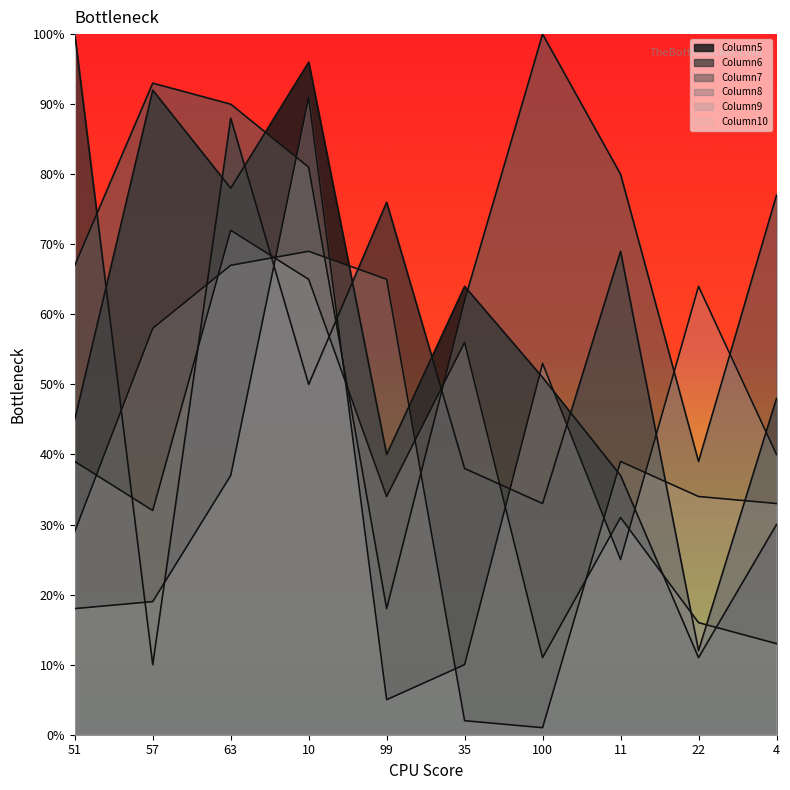

Reading left to right, what are all the values shown in this chart?

Column5: 51=45	57=92	63=78	10=96	99=40	35=64	100=51	11=37	22=11	4=30
Column6: 51=100	57=10	63=88	10=50	99=76	35=38	100=33	11=69	22=12	4=48
Column7: 51=67	57=93	63=90	10=81	99=18	35=62	100=100	11=80	22=39	4=77
Column8: 51=39	57=32	63=72	10=65	99=34	35=56	100=11	11=31	22=16	4=13
Column9: 51=18	57=19	63=37	10=91	99=5	35=10	100=53	11=25	22=64	4=40
Column10: 51=29	57=58	63=67	10=69	99=65	35=2	100=1	11=39	22=34	4=33